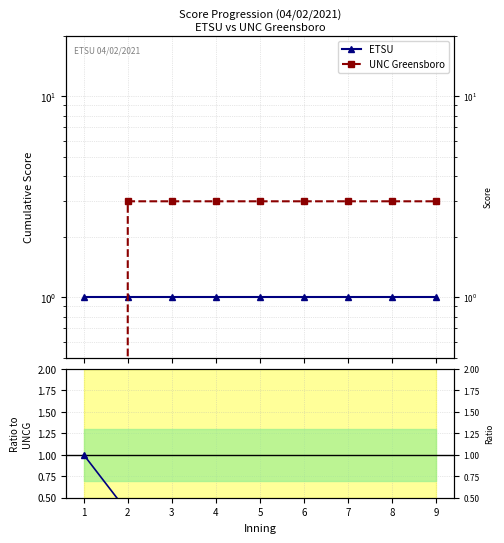

At 2, list the series in order from smallest to largest.

ETSU/UNCG, ETSU, UNC Greensboro